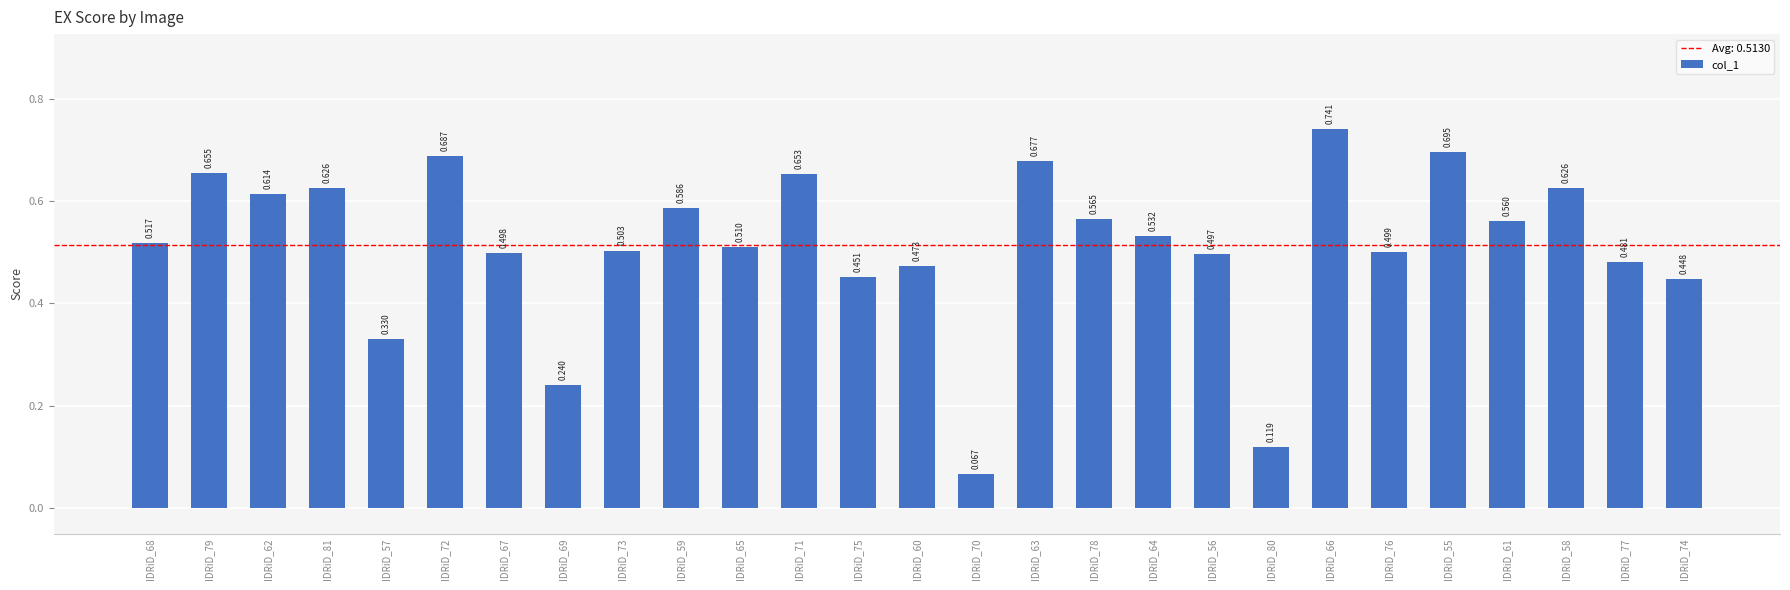

Reading right to left, what are all the values shown in this chart?

IDRiD_74=0.4	IDRiD_77=0.5	IDRiD_58=0.6	IDRiD_61=0.6	IDRiD_55=0.7	IDRiD_76=0.5	IDRiD_66=0.7	IDRiD_80=0.1	IDRiD_56=0.5	IDRiD_64=0.5	IDRiD_78=0.6	IDRiD_63=0.7	IDRiD_70=0.1	IDRiD_60=0.5	IDRiD_75=0.5	IDRiD_71=0.7	IDRiD_65=0.5	IDRiD_59=0.6	IDRiD_73=0.5	IDRiD_69=0.2	IDRiD_67=0.5	IDRiD_72=0.7	IDRiD_57=0.3	IDRiD_81=0.6	IDRiD_62=0.6	IDRiD_79=0.7	IDRiD_68=0.5